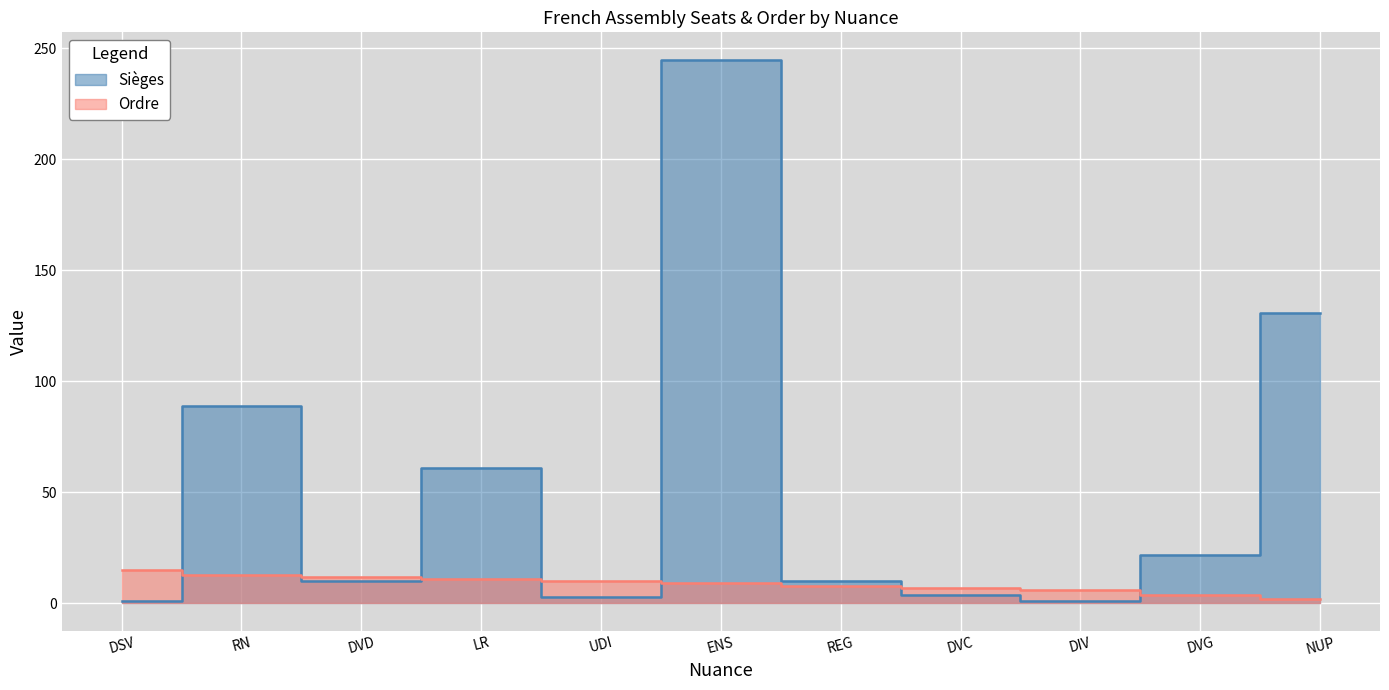

What is the difference between the maximum and minimum values in the Ordre series?

13